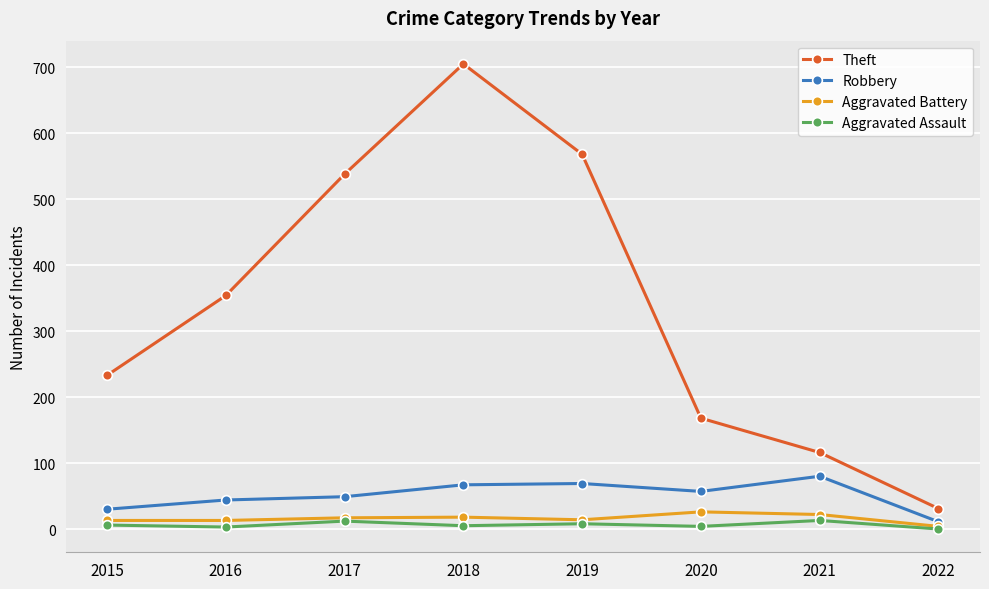

How many interior local peaks does the Theft series have?

1